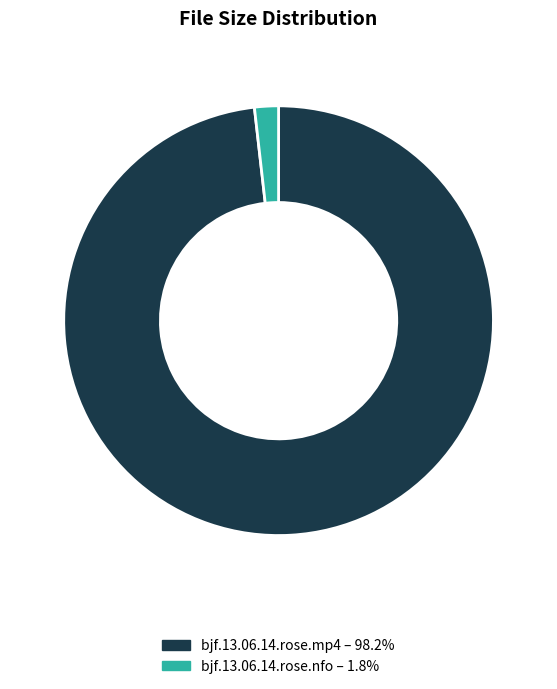

Rank the categories by value from highest to lowest.

bjf.13.06.14.rose.mp4, bjf.13.06.14.rose.nfo